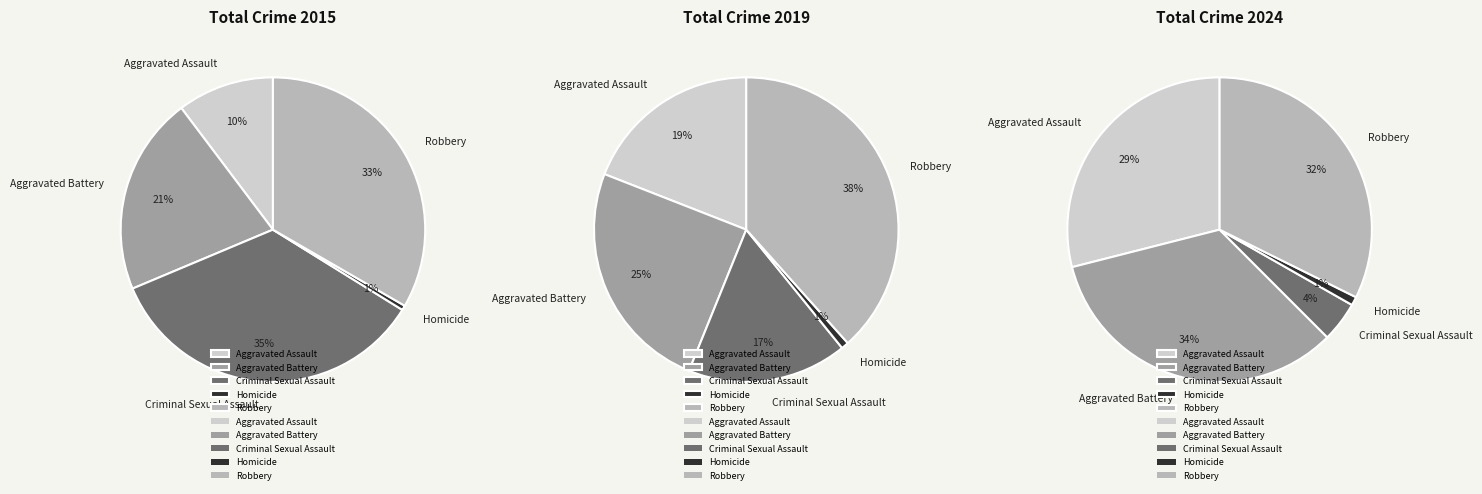

To the nearest percent, what is the difference between the largest and smallest slice percentages?

34%